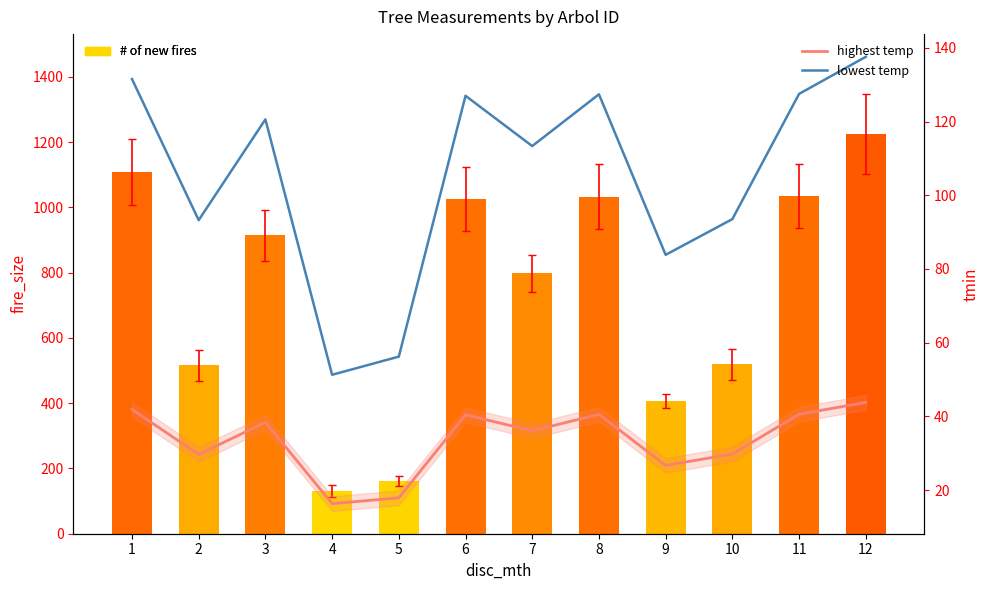

What is the value of the lowest temp bar at the 3rd from the left?

120.6